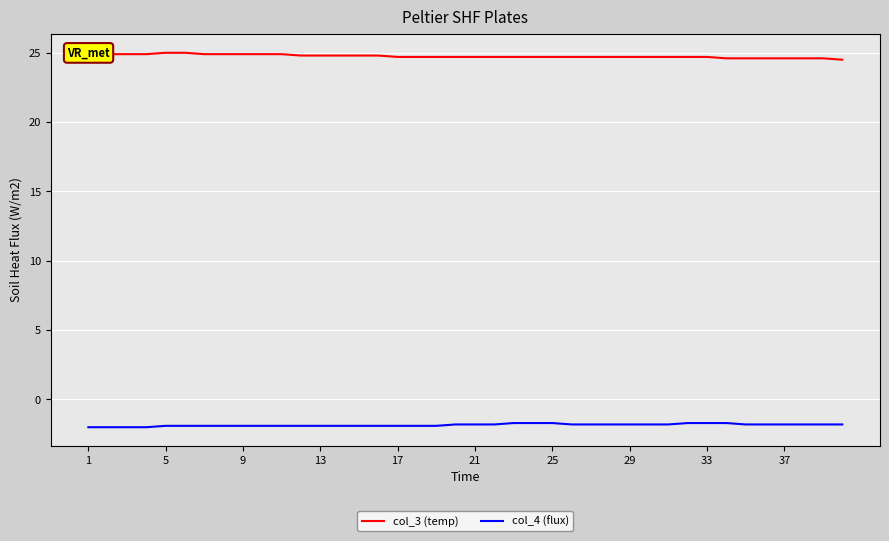

What is the maximum value for col_3 (temp)?

25.0